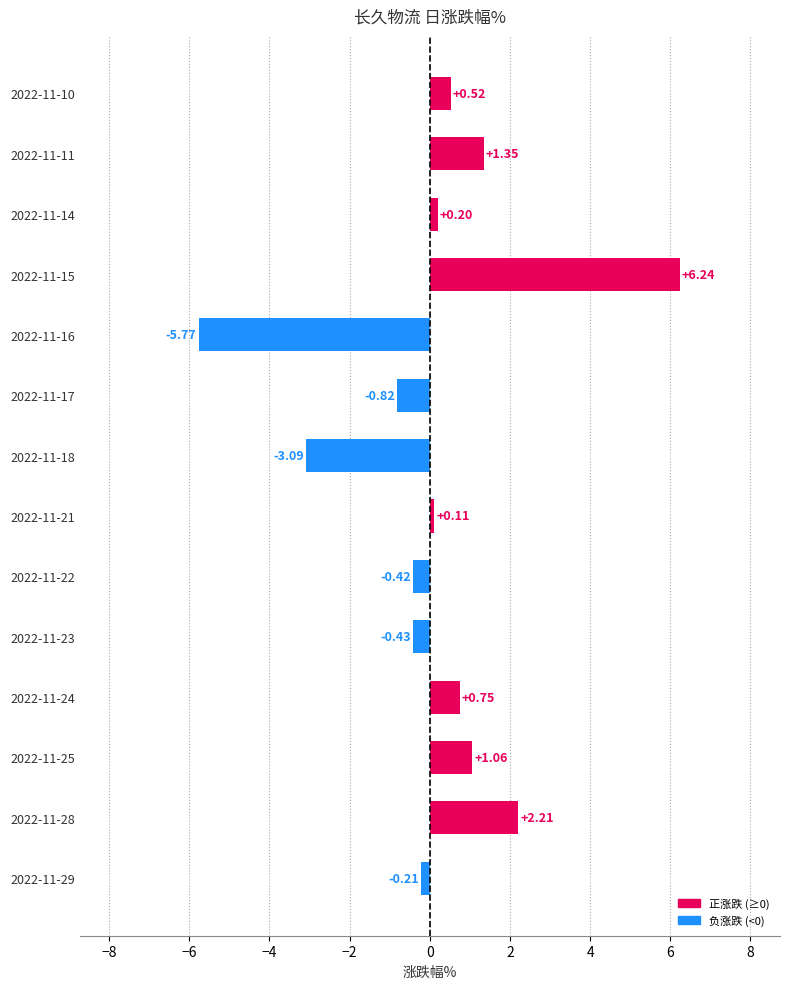

What is the difference between the values at 2022-11-18 and 2022-11-21?

3.2